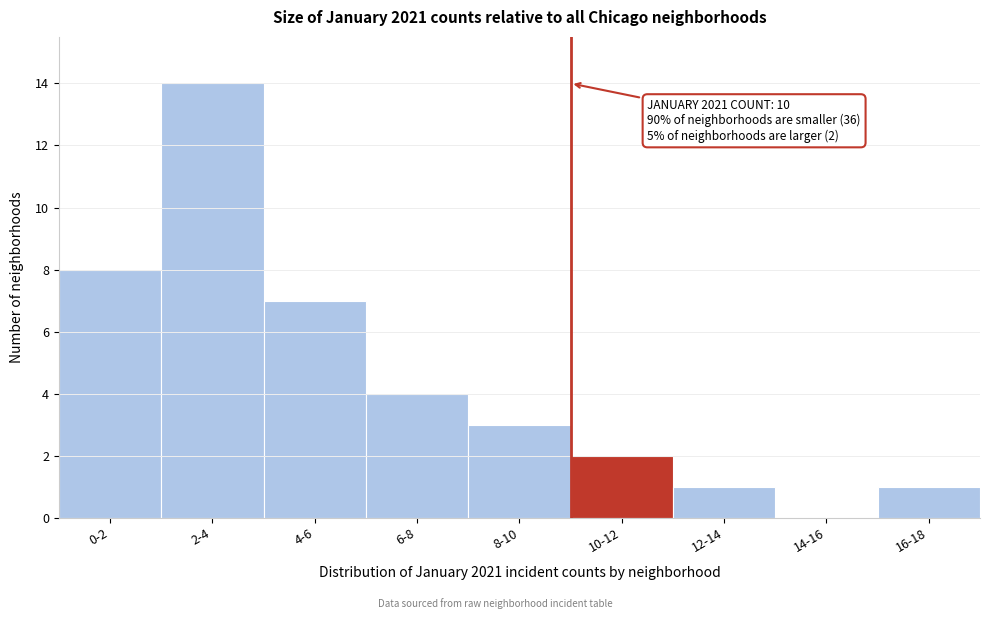

Reading right to left, list all the values displayed in this chart.

16-18=1	14-16=0	12-14=1	10-12=2	8-10=3	6-8=4	4-6=7	2-4=14	0-2=8